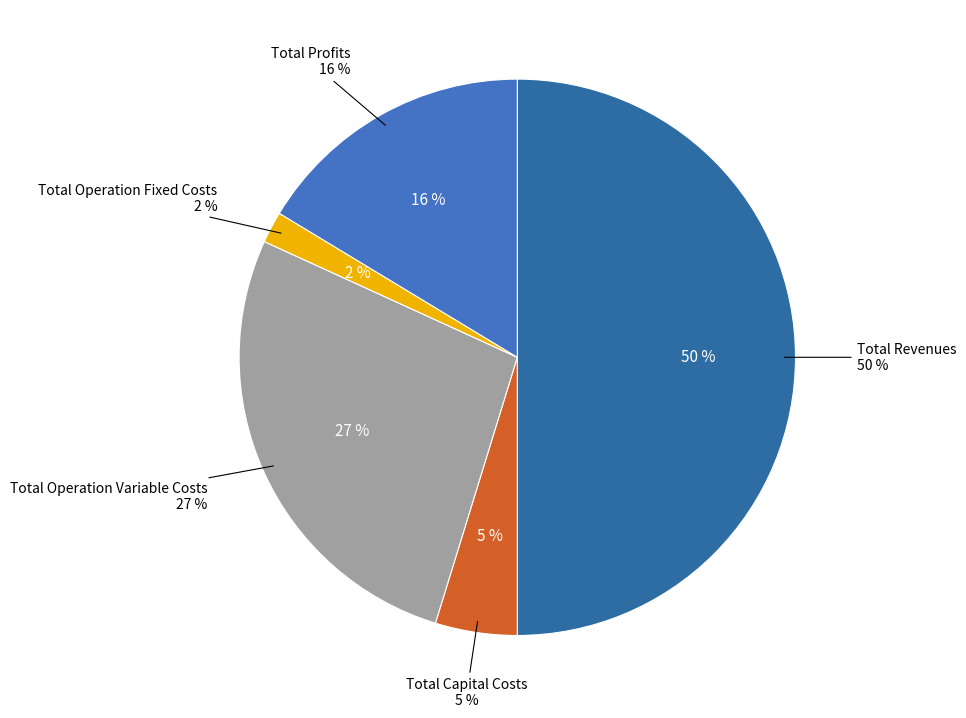

True or false: Total Capital Costs accounts for 5% of the total.

True